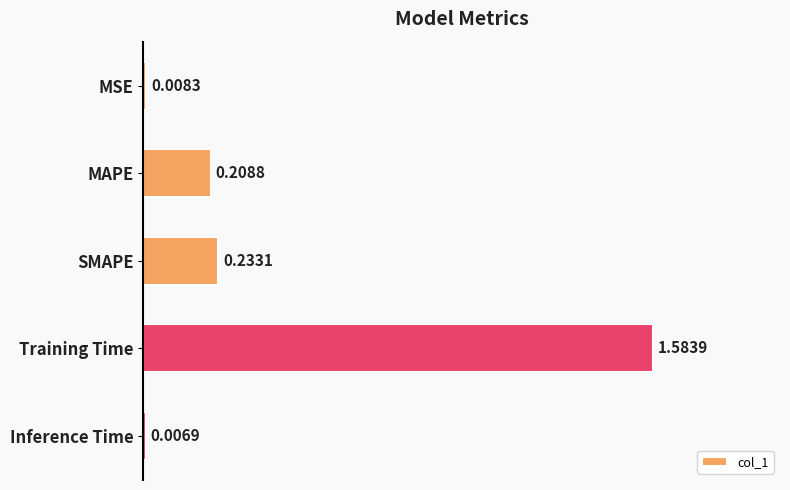

Which category has the lowest value across all series?

Inference Time